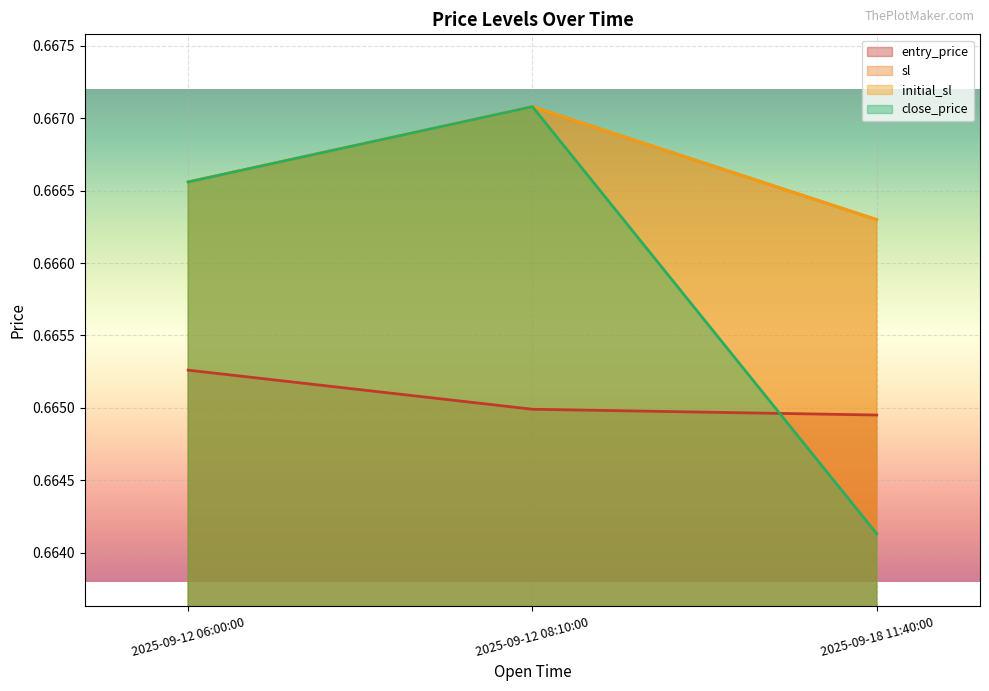

What are all the series names shown in the legend?

entry_price, sl, initial_sl, close_price